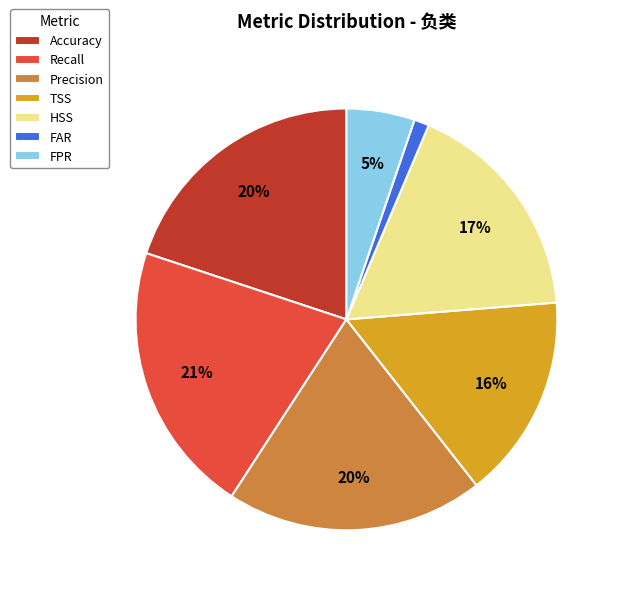

Does Accuracy account for over 50% of the chart?

No